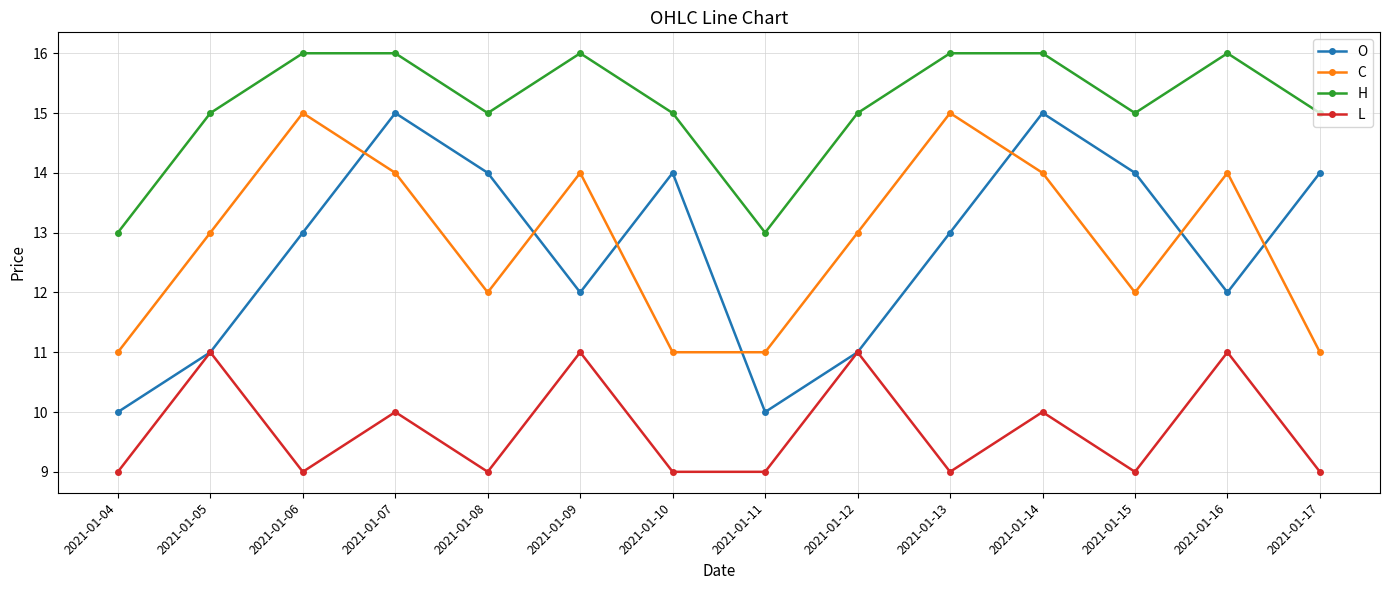

Is the value of O at 2021-01-06 greater than the value of H at 2021-01-13?

No